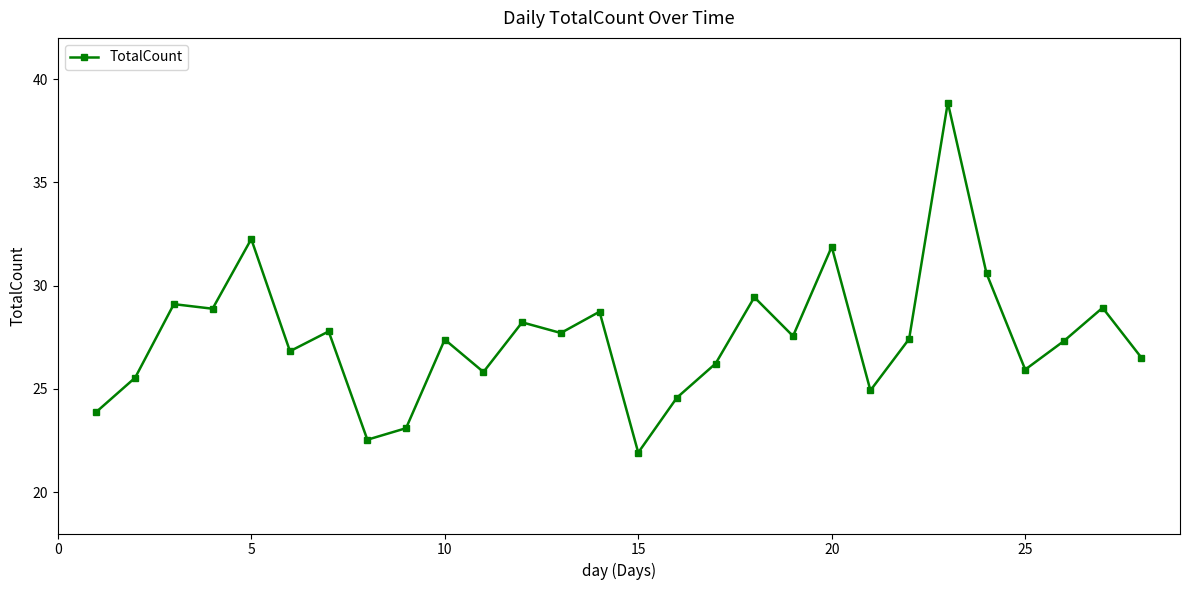

What is the sum of all values?

770.0